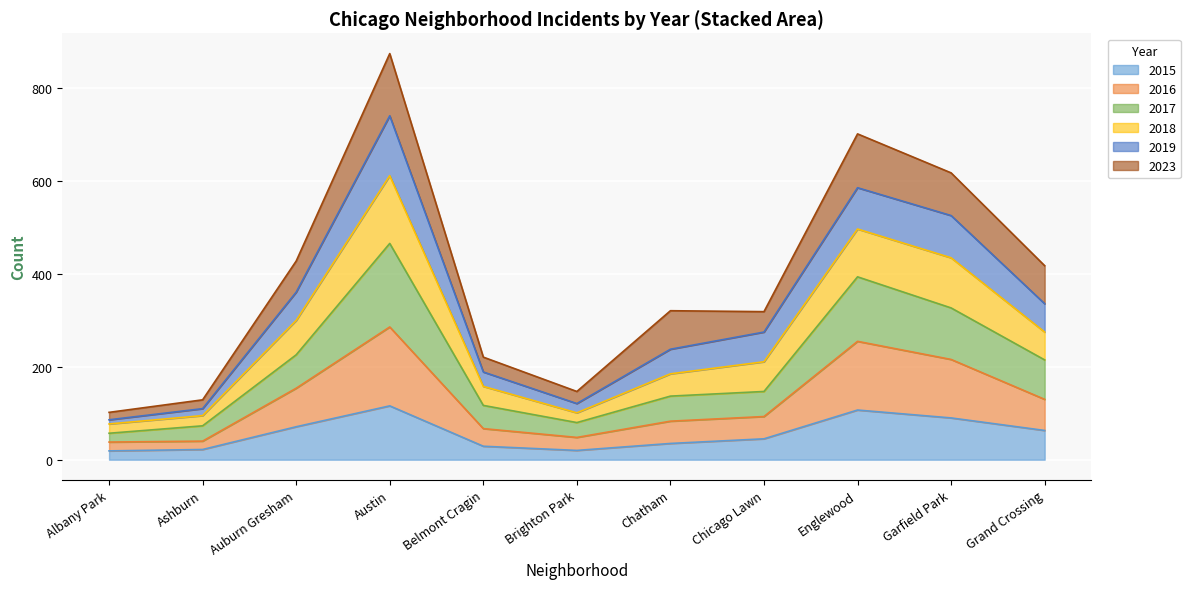

At which category is the sum across all series the highest?

Austin